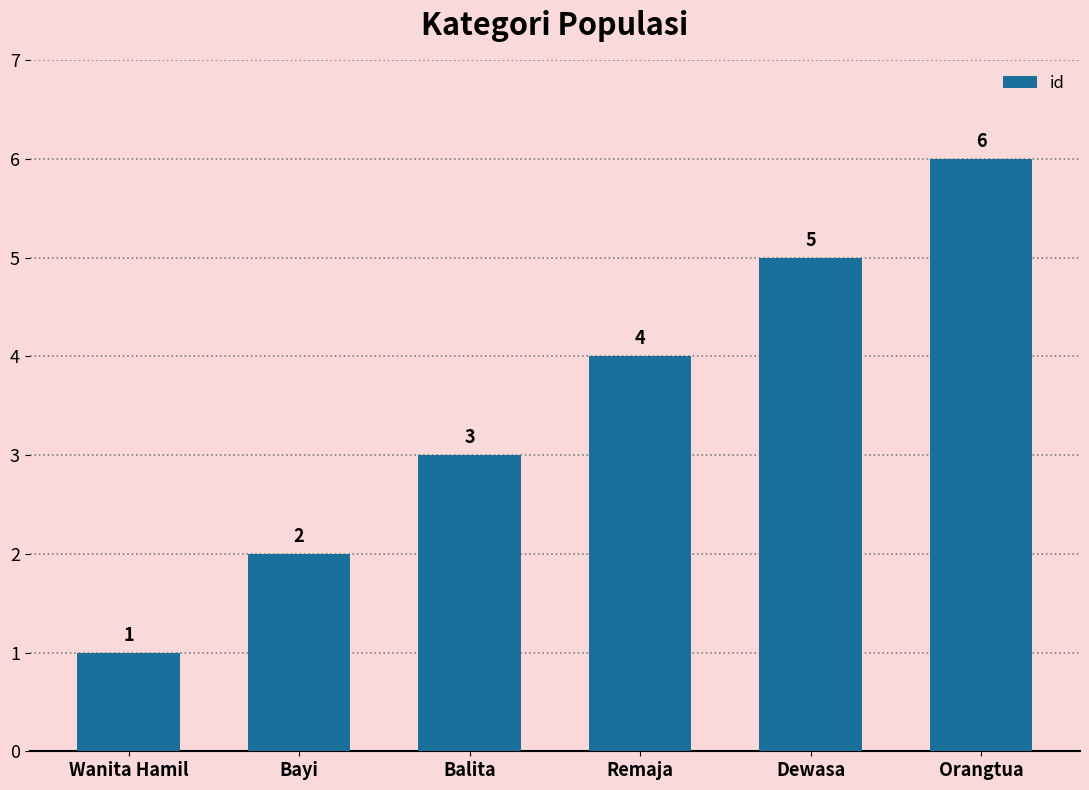

Are the bars grouped side by side (vs. stacked)?

No